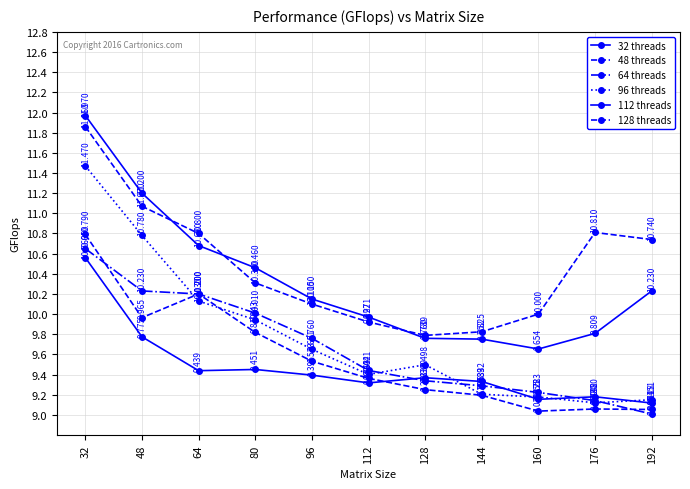

What is the maximum value shown in the chart?

12.0